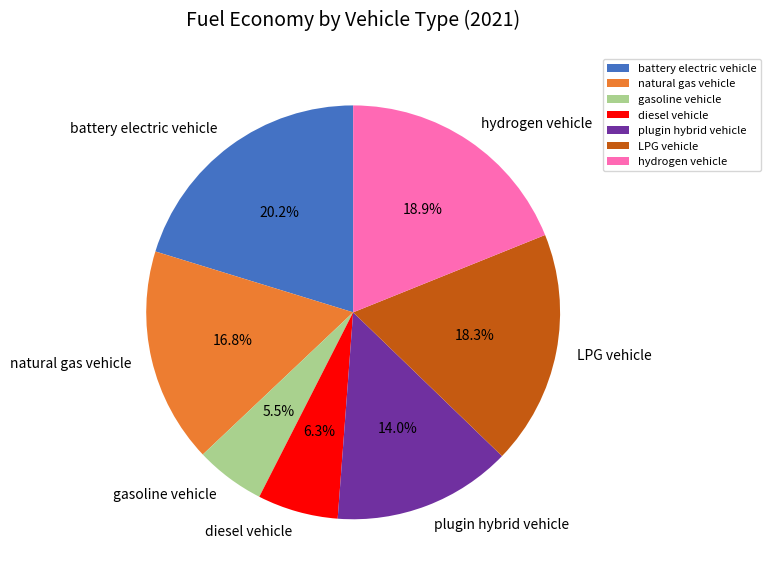

To the nearest percent, what is the average slice percentage?

14%